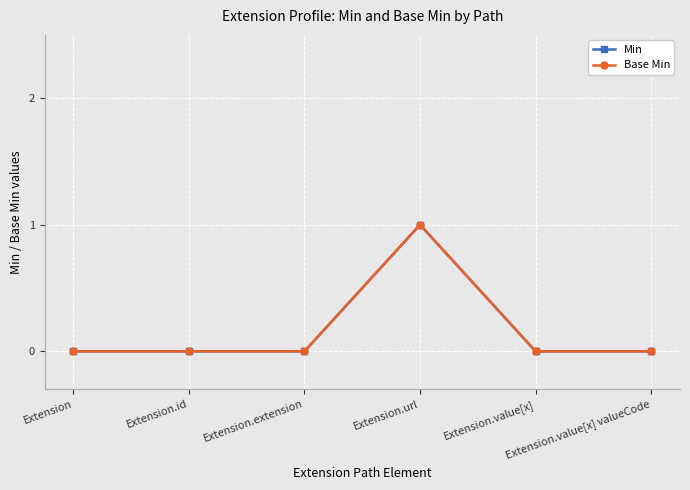

True or false: Min and Base Min intersect in this chart.

False